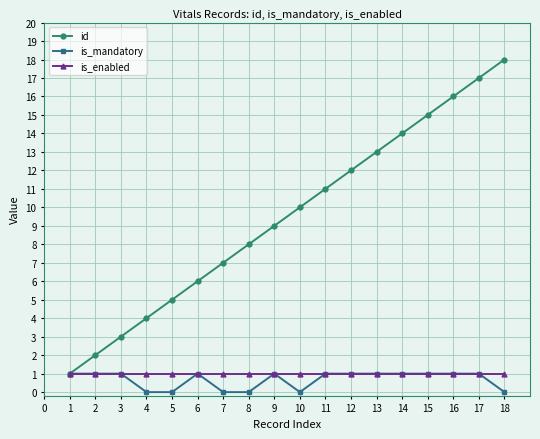

Which series has the largest total across all categories?

id